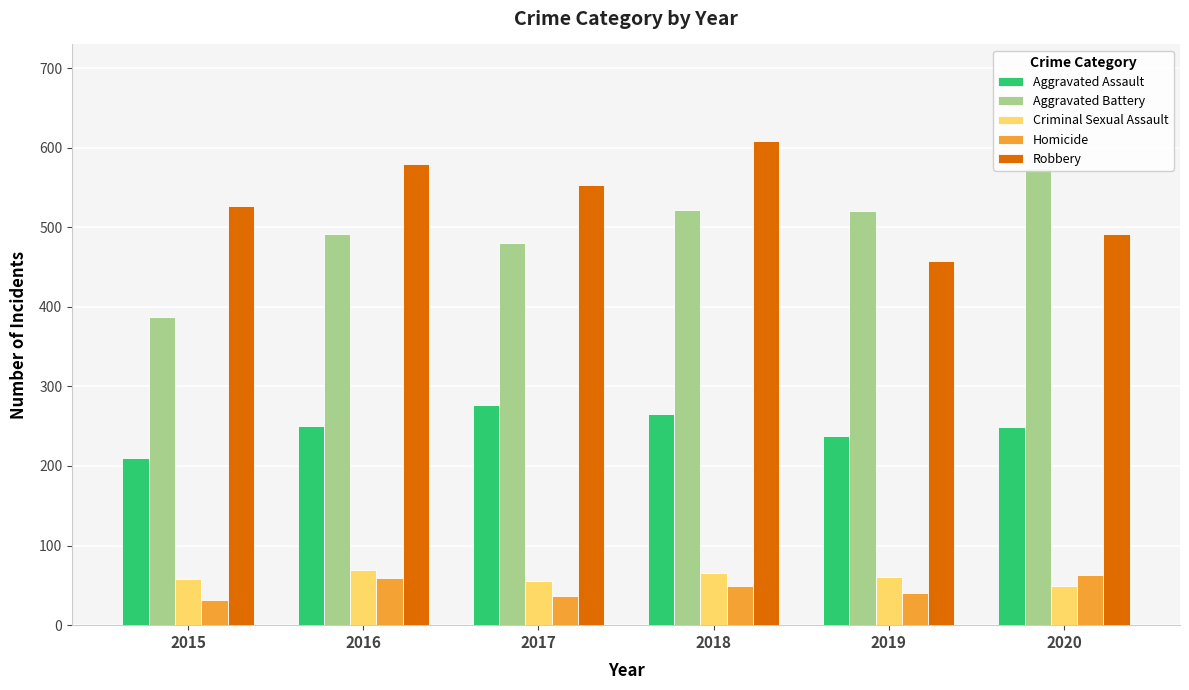

Is it true that Aggravated Battery equals 795 at 2019?

False